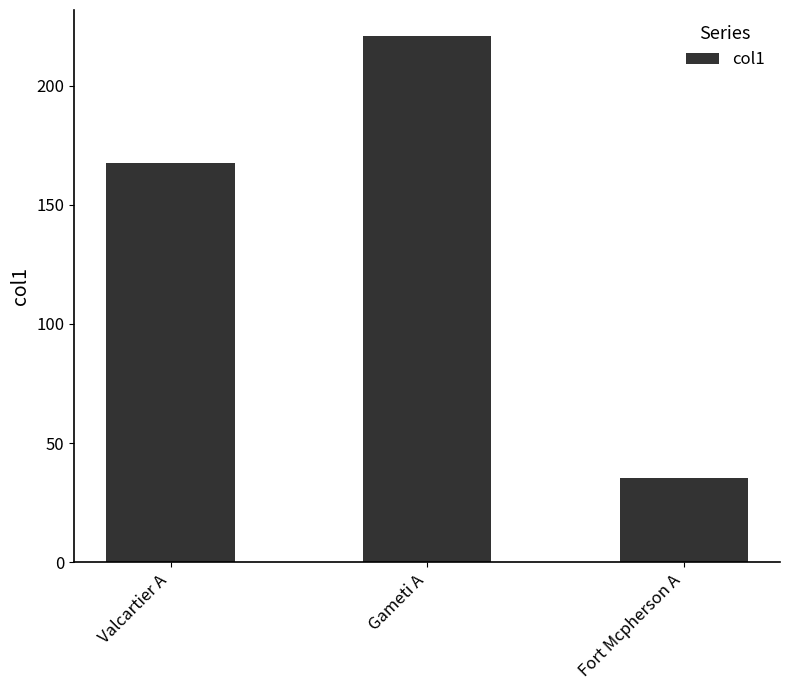

How many bars are there in total?

3